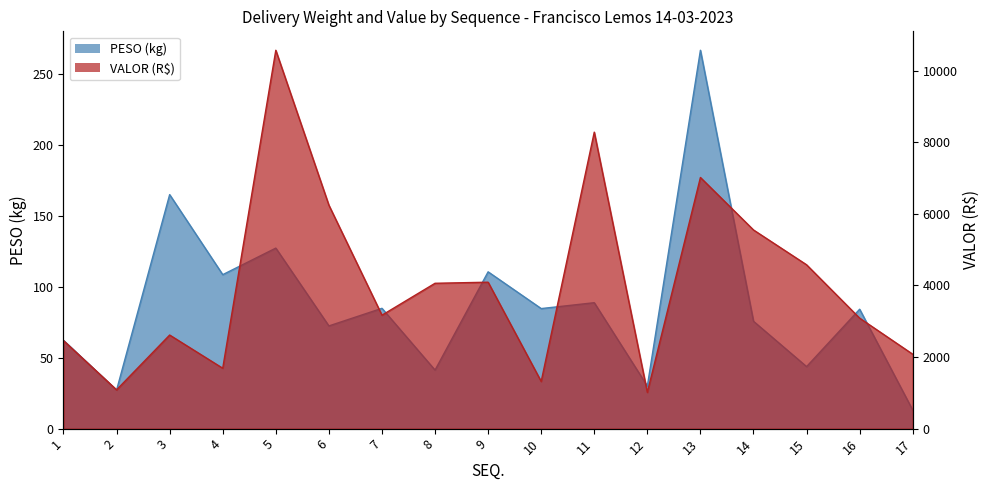

True or false: VALOR has more than 2 points higher than both neighbors.

True